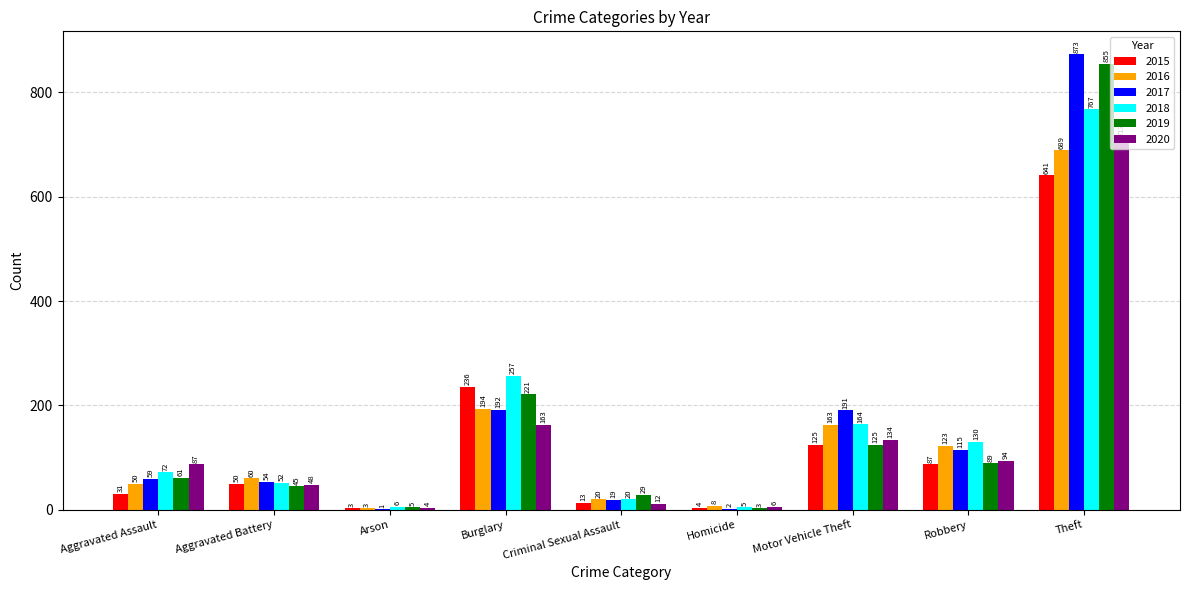

Between Arson and Robbery, which series saw the biggest shift?

2018